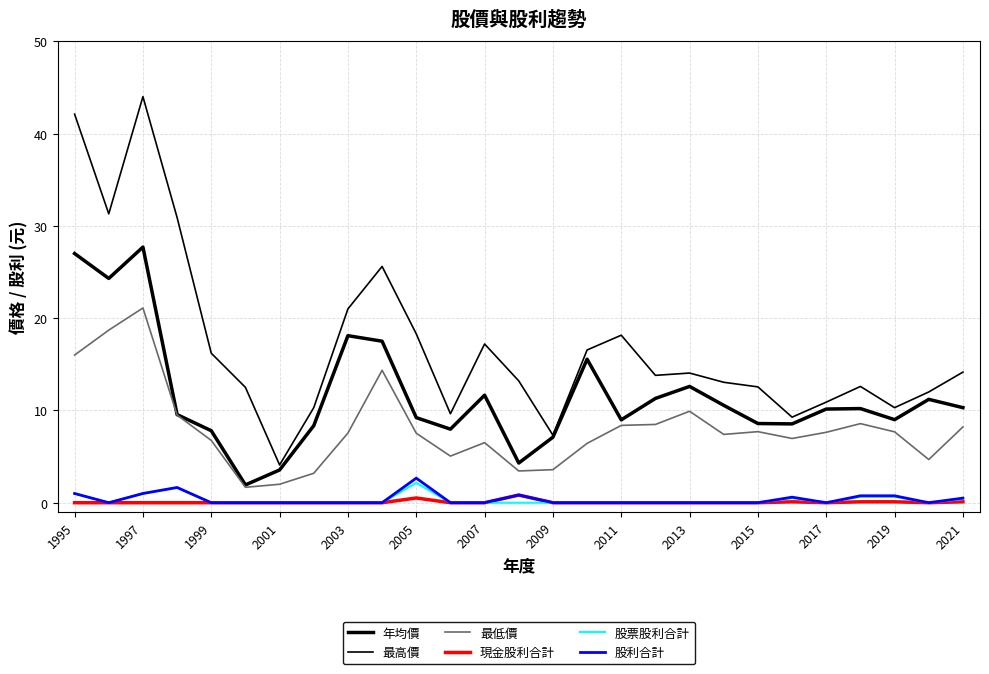

What is the value of the 最低價 point at the 1st from the left?

16.0